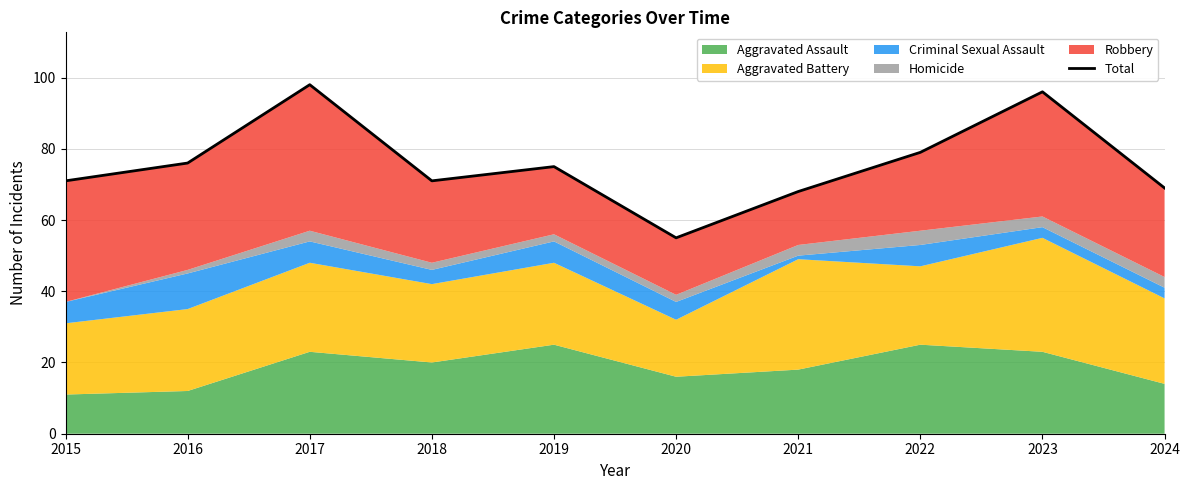

How many interior local valleys (lower than both neighbors) does the data have?

2